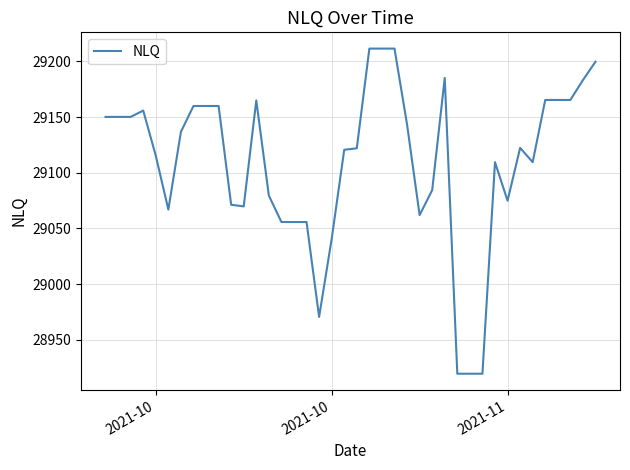

What is the smallest value displayed?

28919.7